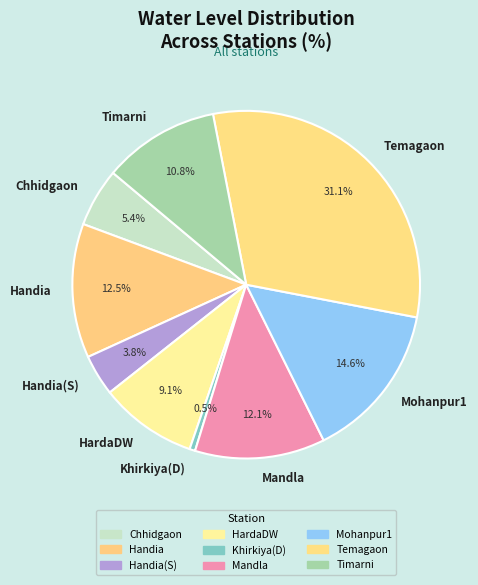

What portion of the pie excludes Handia?

87.5%